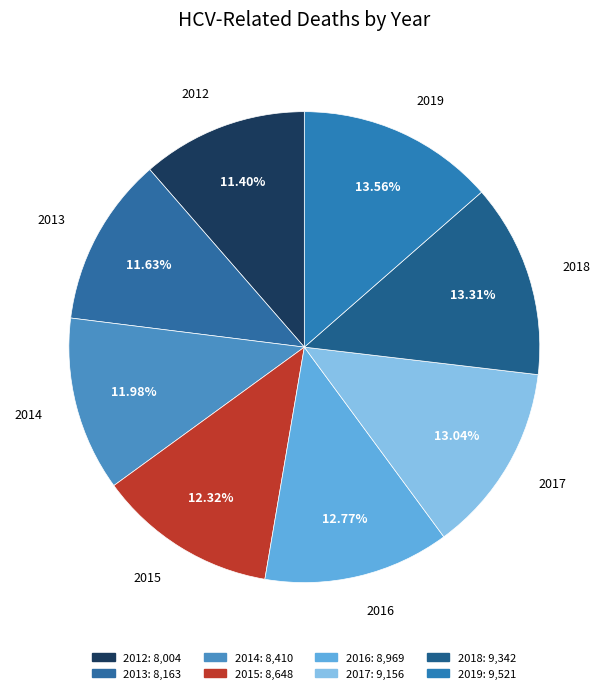

Does 2015 account for over 50% of the chart?

No